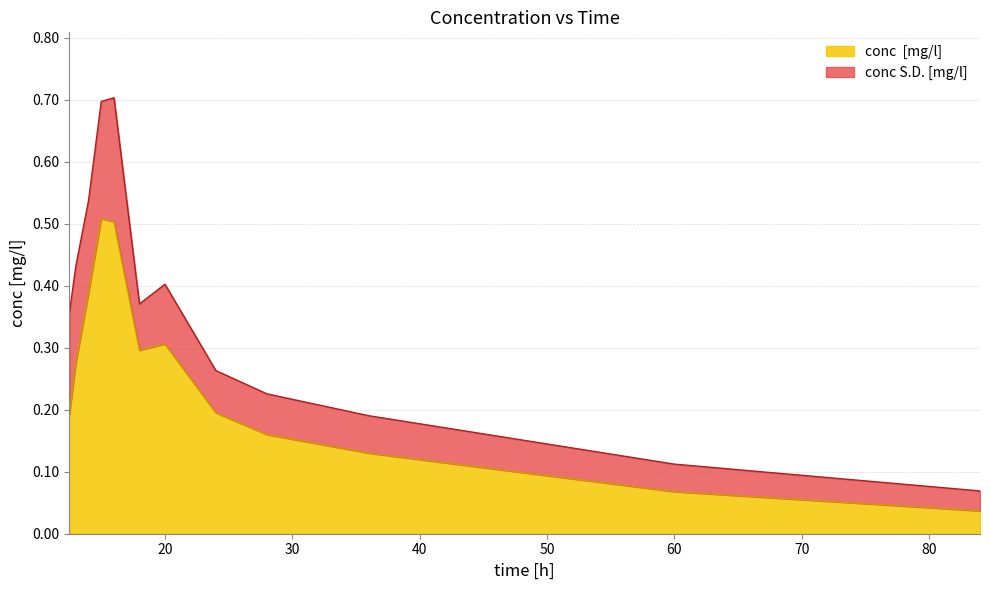

Rank the categories by value from lowest to highest.

84, 60, 36, 28, 12.5, 24, 13, 18, 20, 14, 16, 15